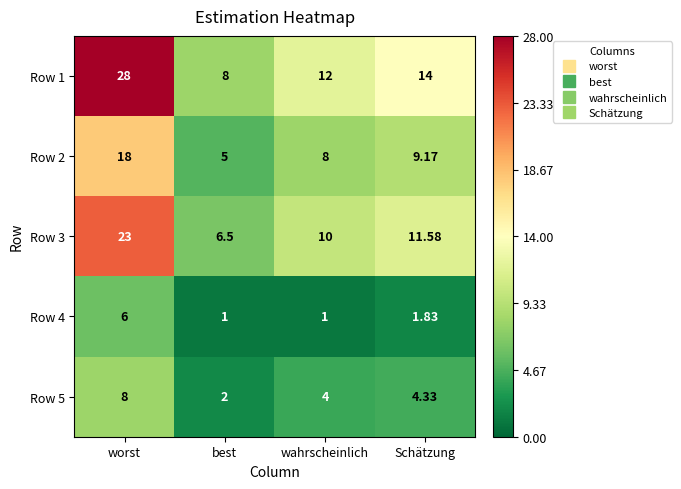

Count the number of data series in this chart.

5